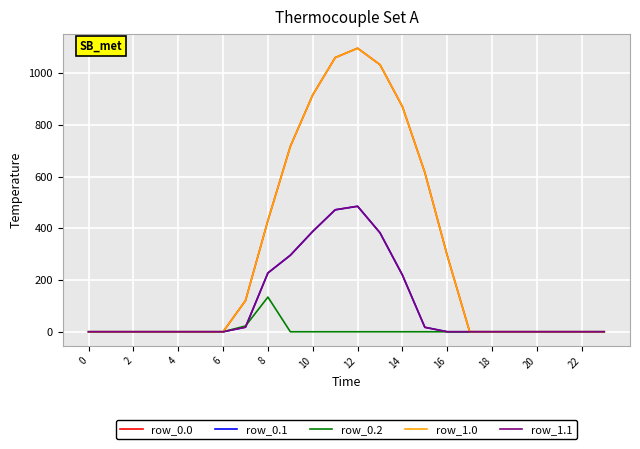

Reading left to right, list all the values displayed in this chart.

row_0.0: 0.0	0.0	0.0	0.0	0.0	0.0	0.0	120.6	430.3	716.9	916.2	1060.3	1096.7	1032.9	870.6	615.9	294.5	0.0	0.0	0.0	0.0	0.0	0.0	0.0
row_0.1: 0.0	0.0	0.0	0.0	0.0	0.0	0.0	17.7	227.5	295.9	388.1	471.7	485.4	382.7	219.2	17.3	0.0	0.0	0.0	0.0	0.0	0.0	0.0	0.0
row_0.2: 0.0	0.0	0.0	0.0	0.0	0.0	0.0	22.3	134.2	0.0	0.0	0.0	0.0	0.0	0.0	0.0	0.0	0.0	0.0	0.0	0.0	0.0	0.0	0.0
row_1.0: 0.0	0.0	0.0	0.0	0.0	0.0	0.0	120.6	430.3	716.9	916.2	1060.3	1096.7	1032.9	870.6	615.9	294.5	0.0	0.0	0.0	0.0	0.0	0.0	0.0
row_1.1: 0.0	0.0	0.0	0.0	0.0	0.0	0.0	17.7	227.5	295.9	388.1	471.7	485.4	382.7	219.2	17.3	0.0	0.0	0.0	0.0	0.0	0.0	0.0	0.0